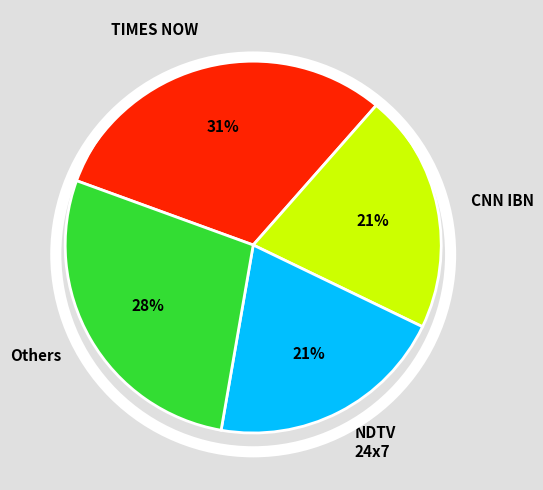

The CNN IBN slice represents 30% of the pie. True or false?

False